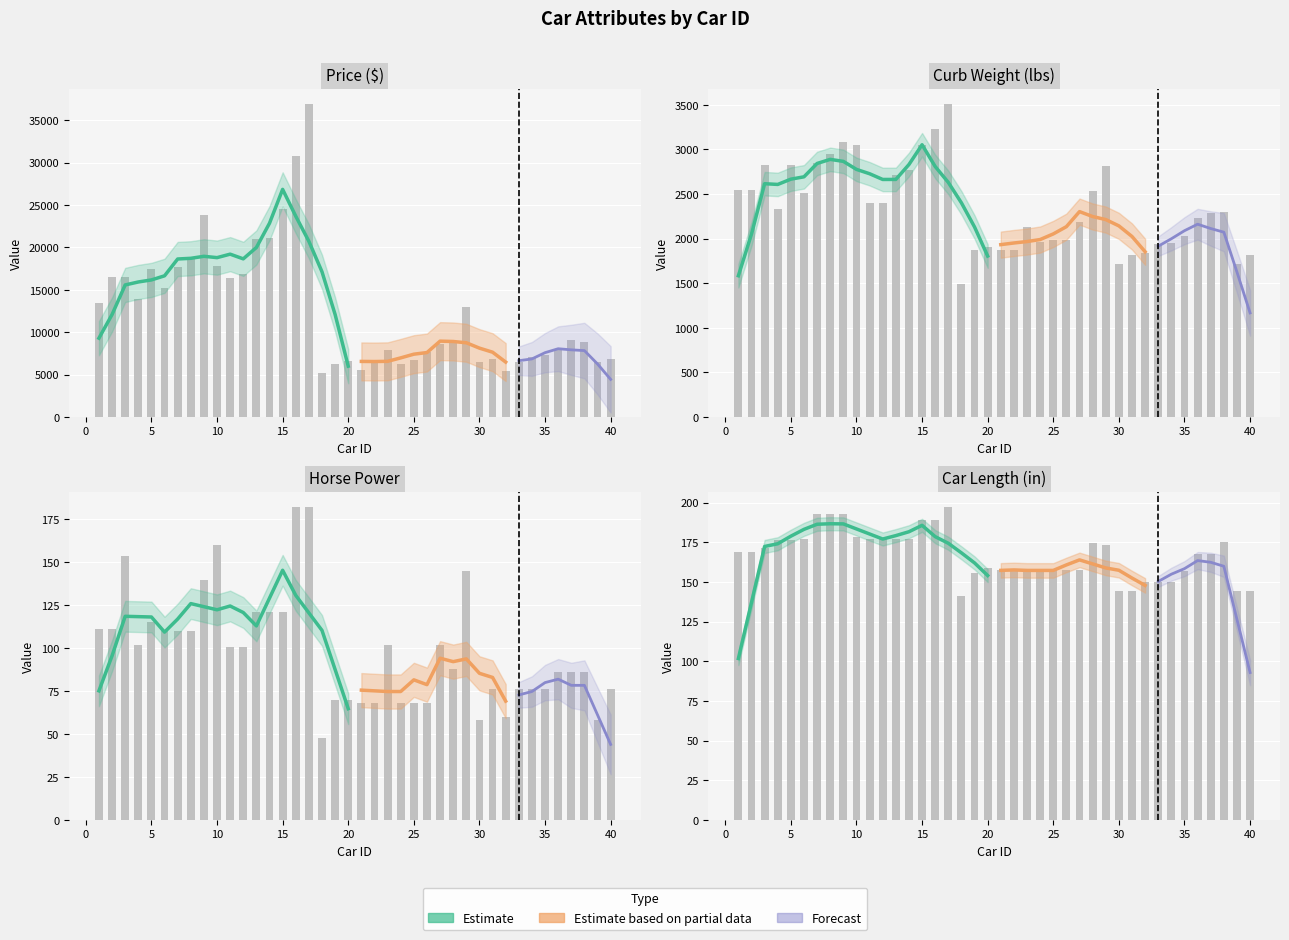

Between 3 and 40, which is larger?

3